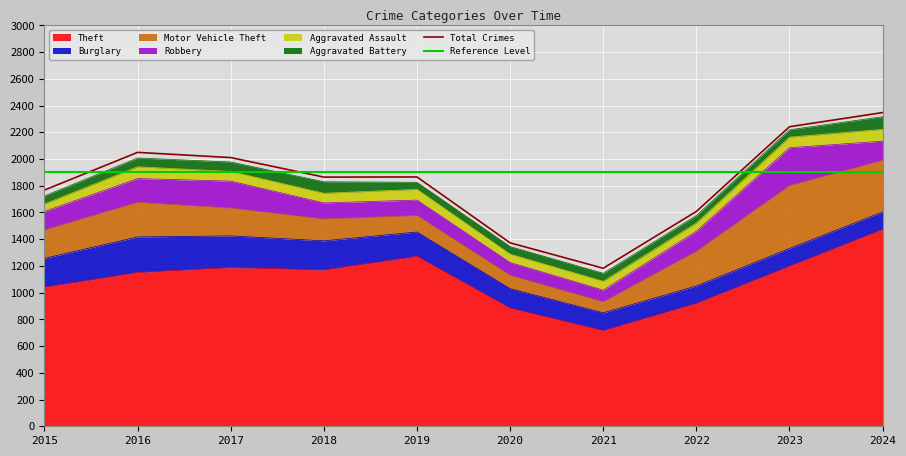

What is the total value across all series at 2018?

3765